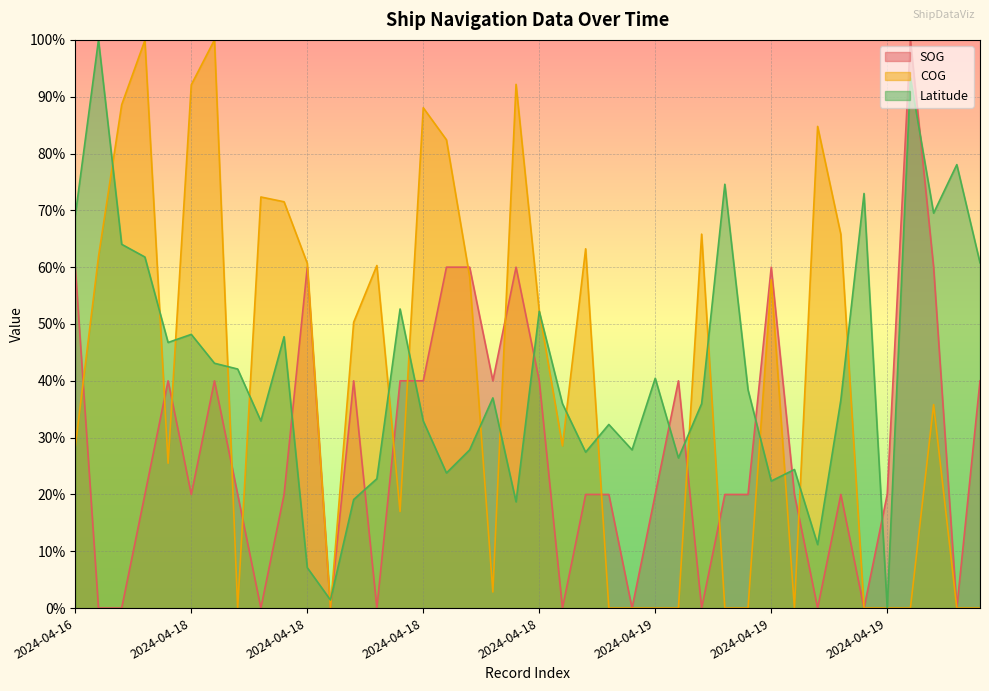

Does the chart display data point markers on the line(s)?

No